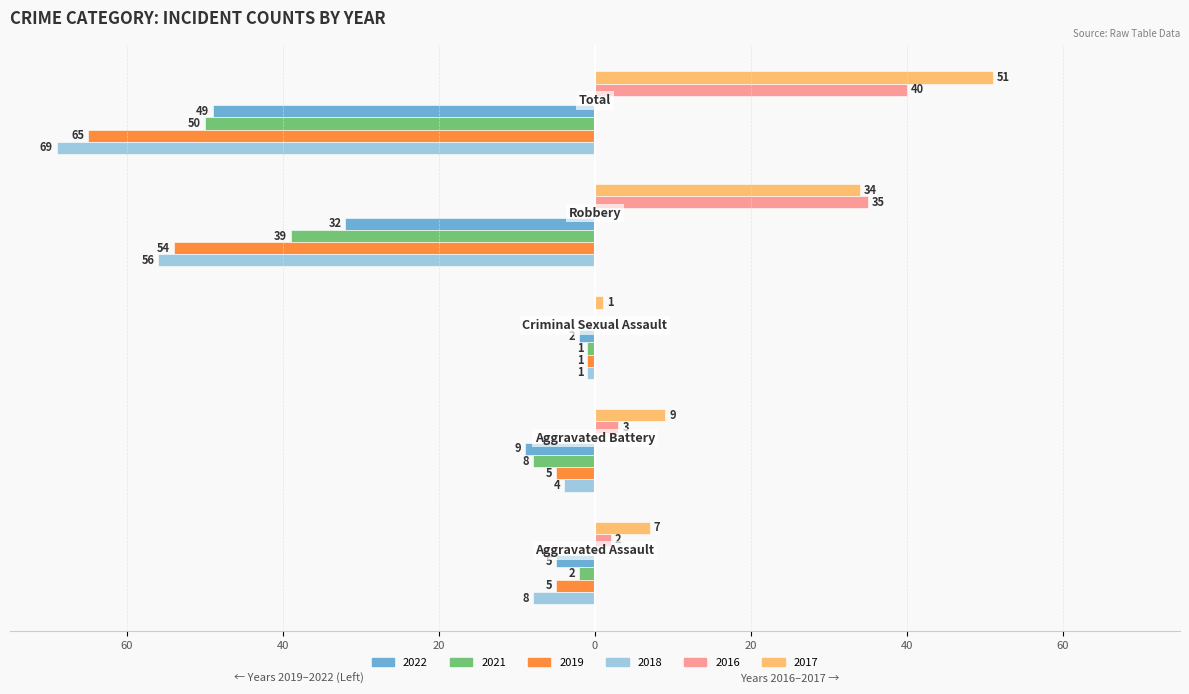

What are all the series names shown in the legend?

2022, 2021, 2019, 2018, 2016, 2017